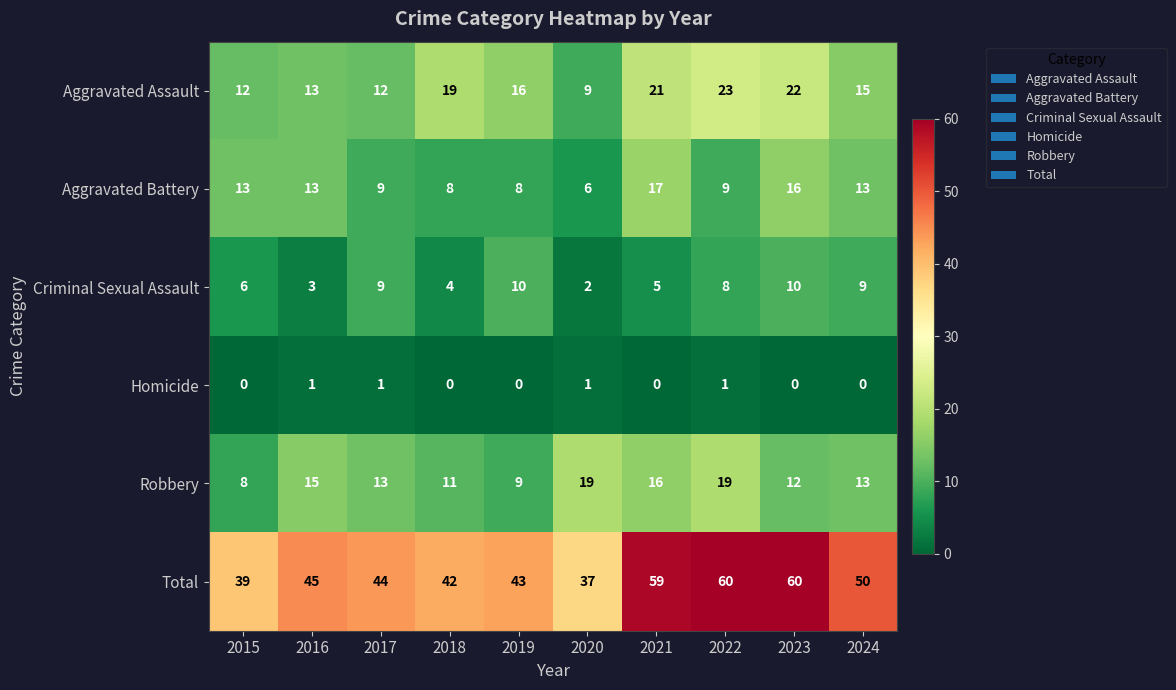

What is the total value across all series at 2023?

120